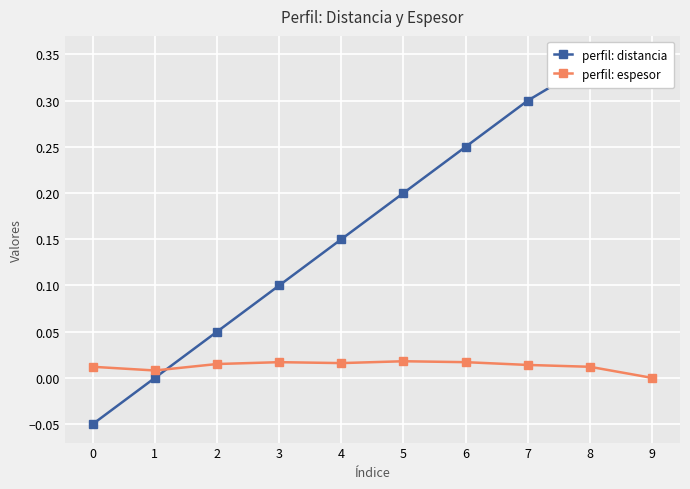

What is the difference between the perfil: distancia values at 9 and 5?

0.1